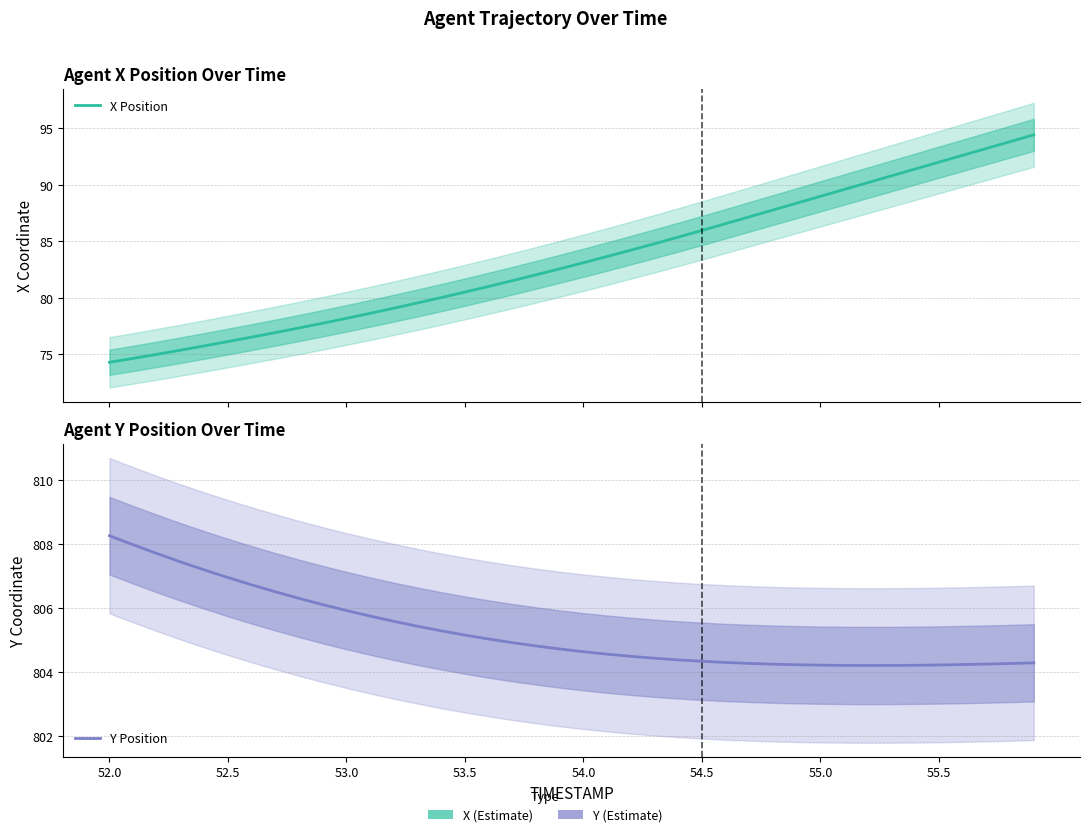

True or false: X Position and Y Position intersect in this chart.

False